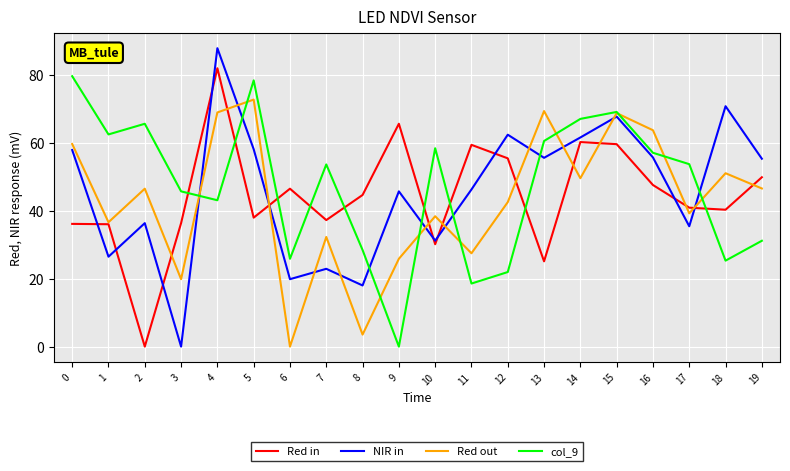

At which category is the sum across all series the highest?

4